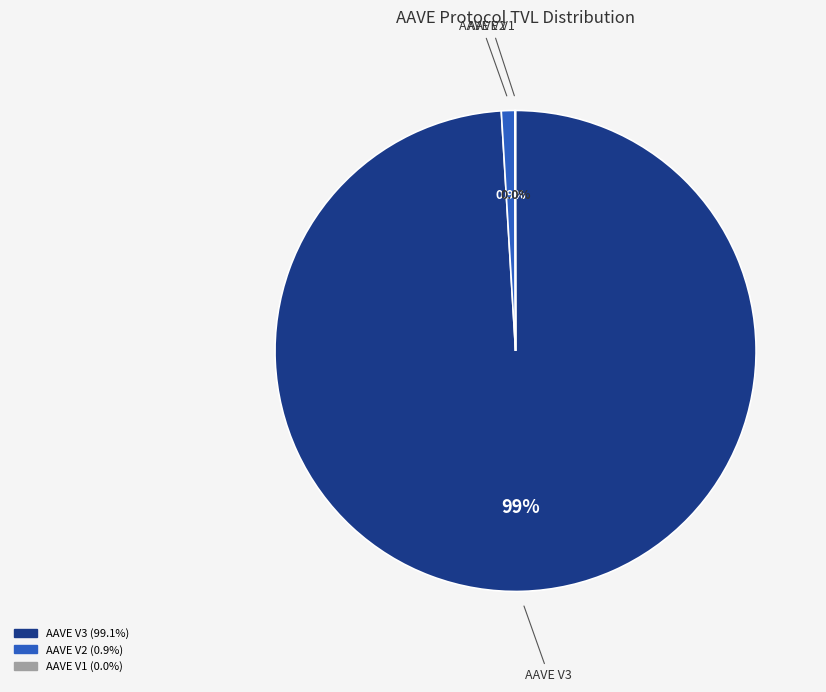

What is the total percentage of AAVE V3 and AAVE V2?

100.0%